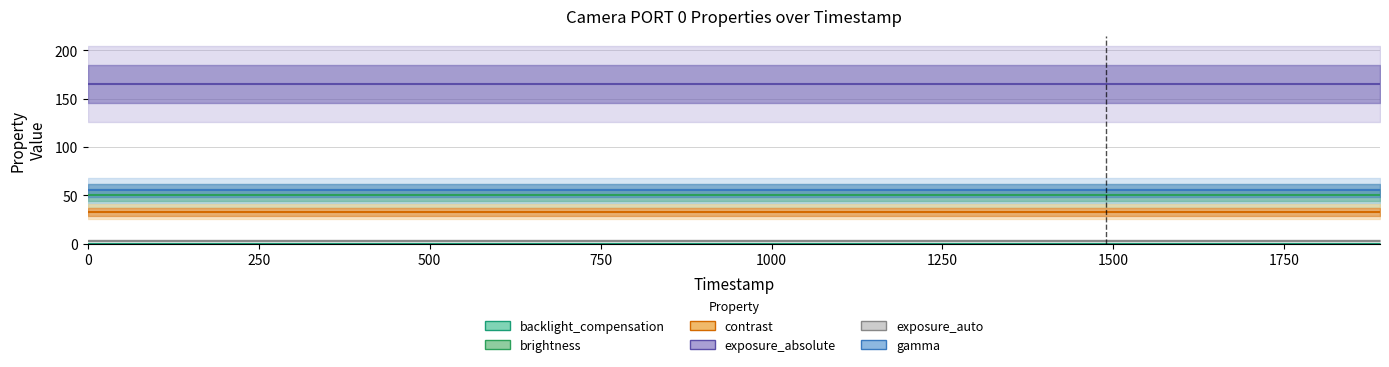

True or false: brightness and exposure_auto intersect in this chart.

False